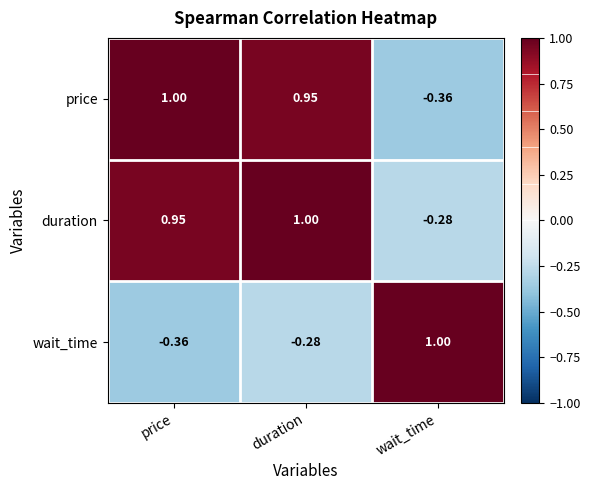

Where is price nearest to the value 0?

wait_time